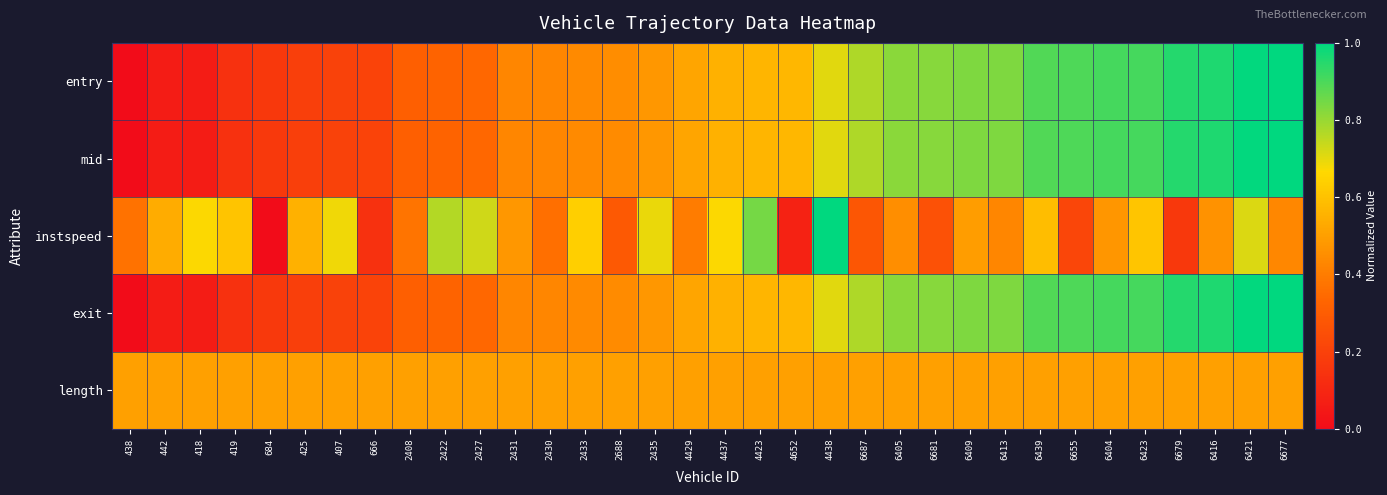

At which category is the sum across all series the highest?

6421